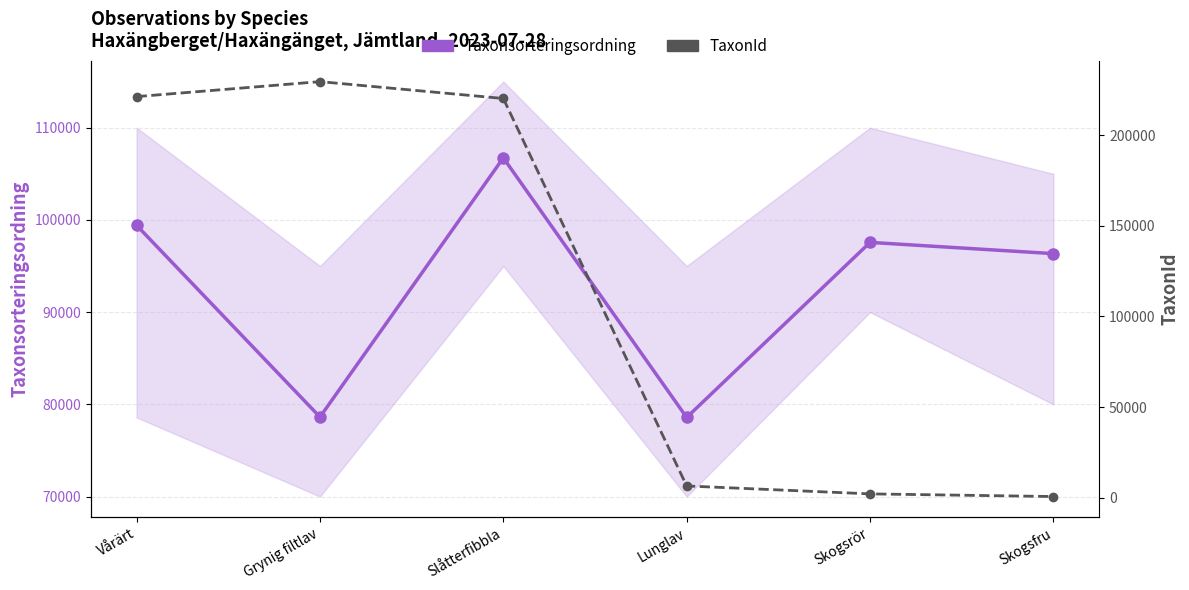

At which category does Taxonsorteringsordning reach its first local peak?

Slåtterfibbla